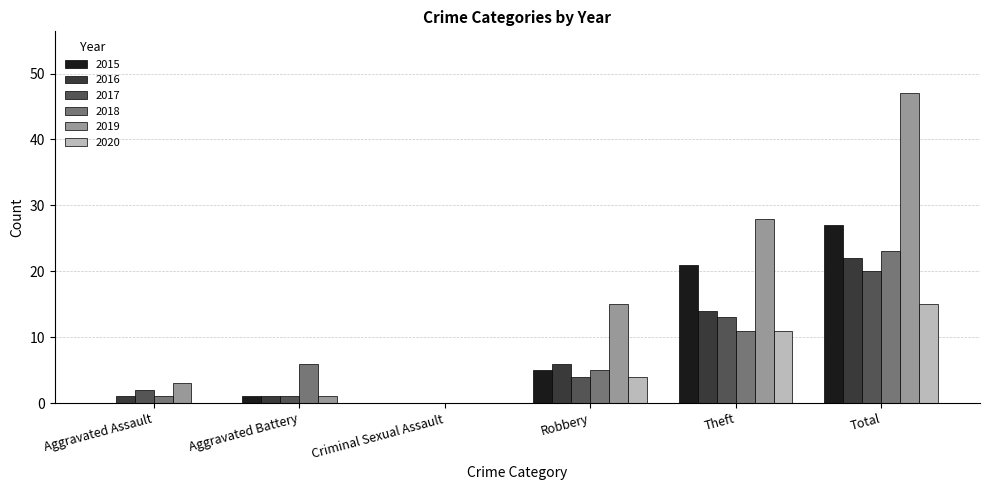

What are all the series names shown in the legend?

2015, 2016, 2017, 2018, 2019, 2020